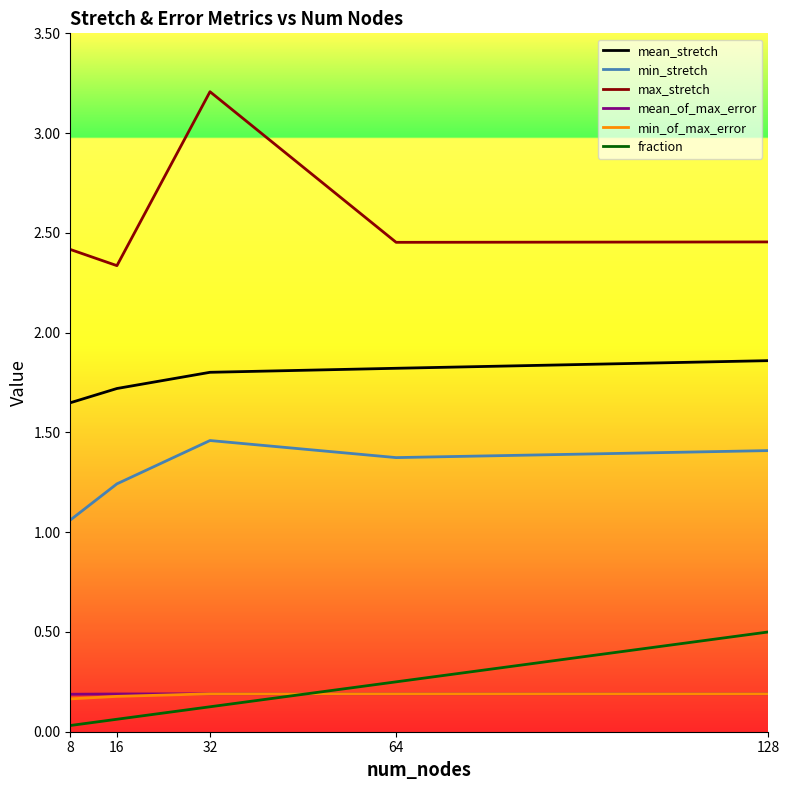

Which series has the largest total across all categories?

max_stretch